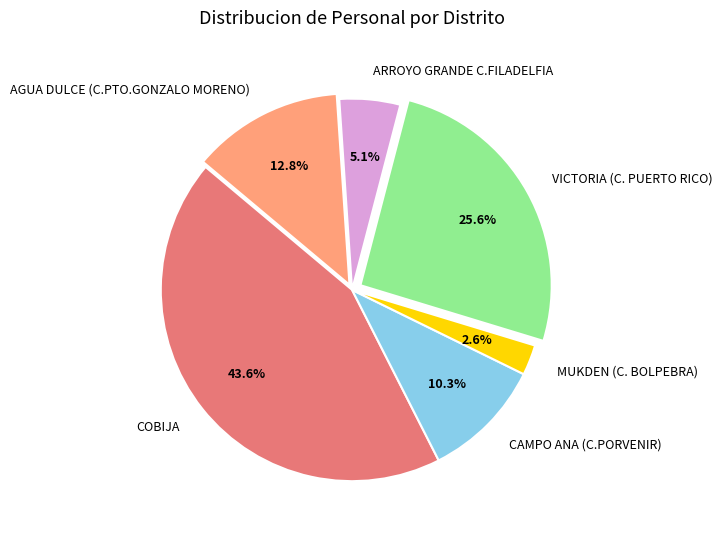

What is the ratio of the value at VICTORIA (C. PUERTO RICO) to the value at COBIJA?

0.6